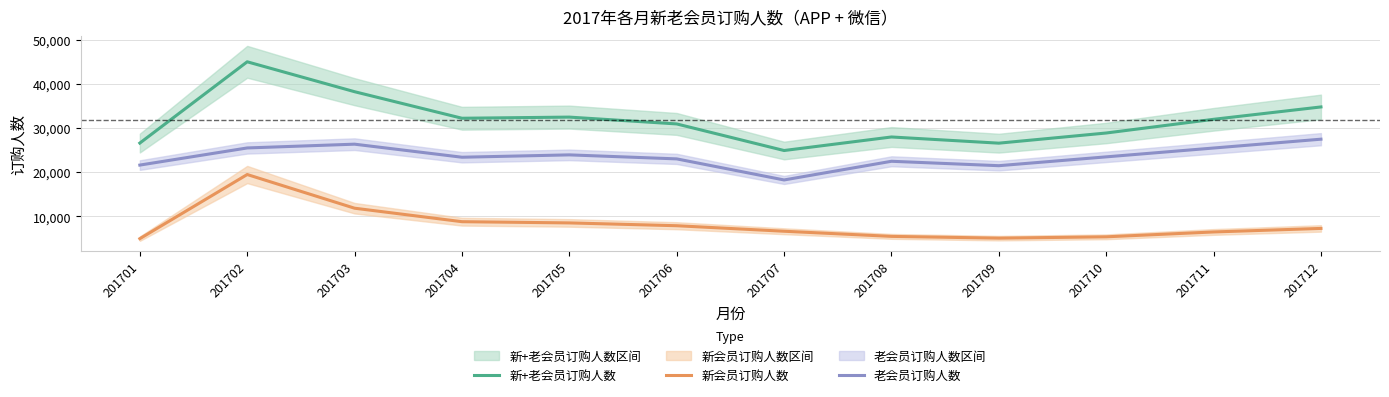

True or false: 新会员订购人数 has a value of 3483 at 201703.

False